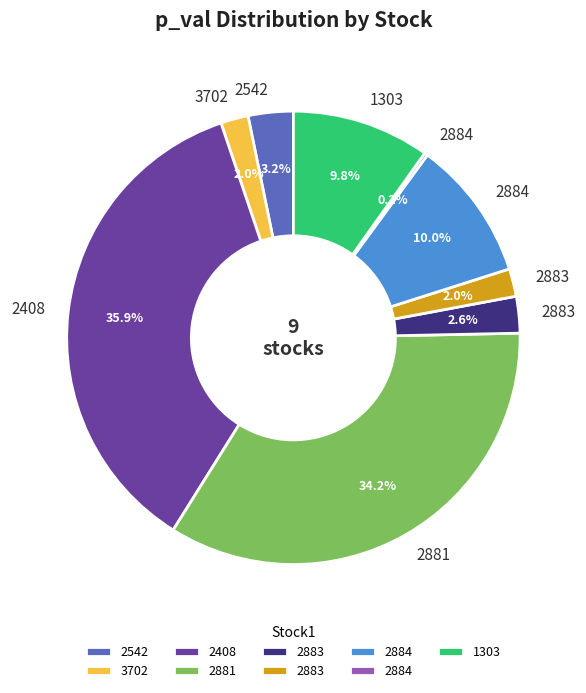

Does any single category account for the majority?

No